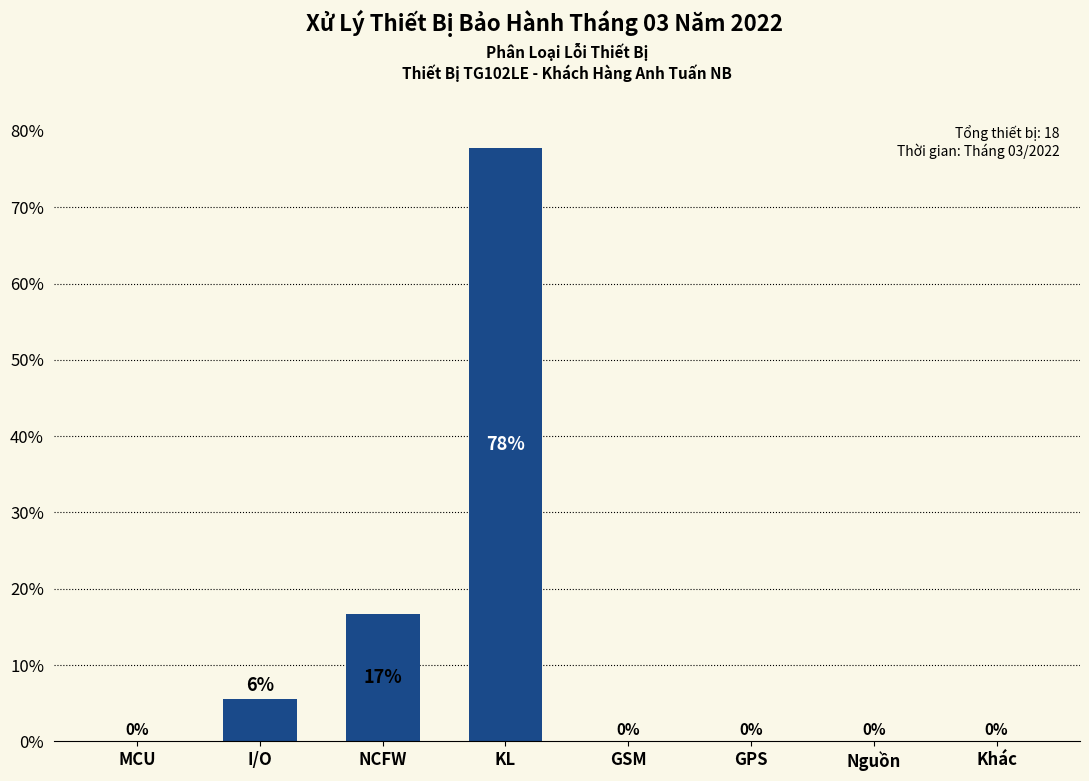

What is the maximum value shown in the chart?

77.8